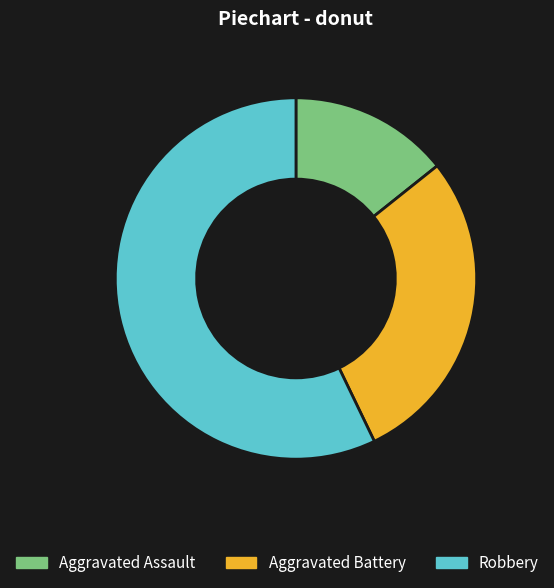

Which slice is the smallest?

Aggravated Assault